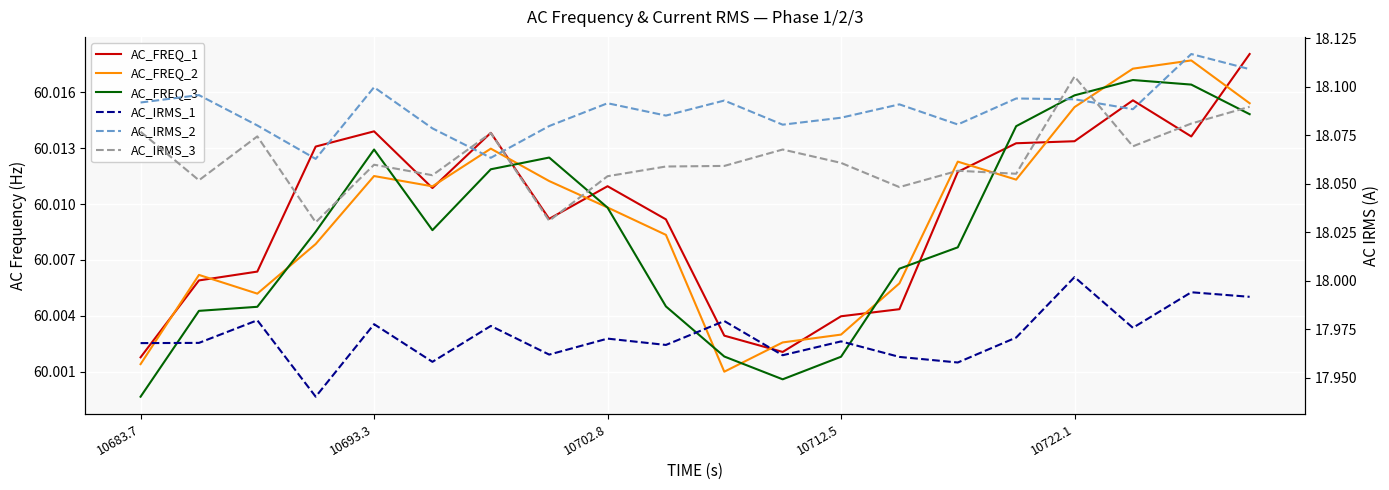

True or false: AC_IRMS_2 and AC_IRMS_1 cross at least once.

False